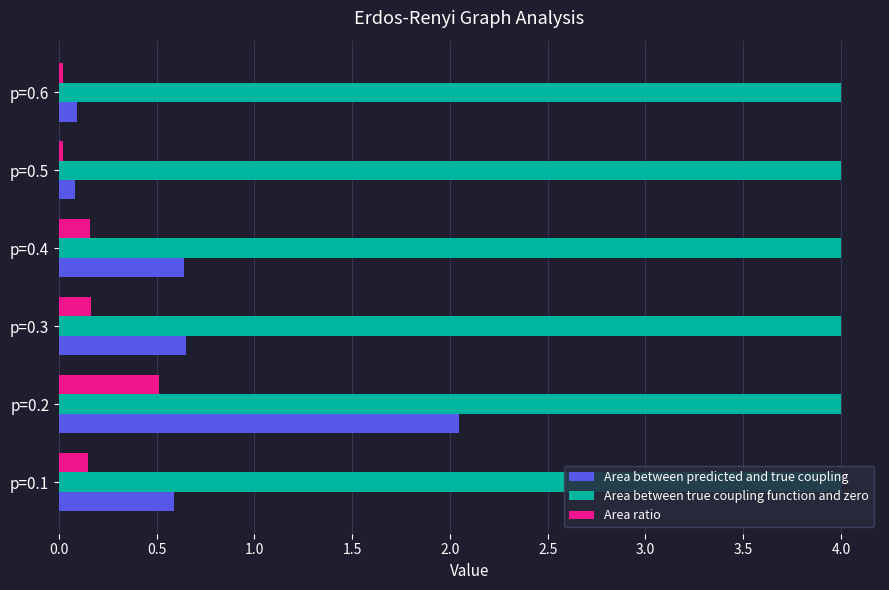

Which series has the largest total across all categories?

Area between true coupling function and zero